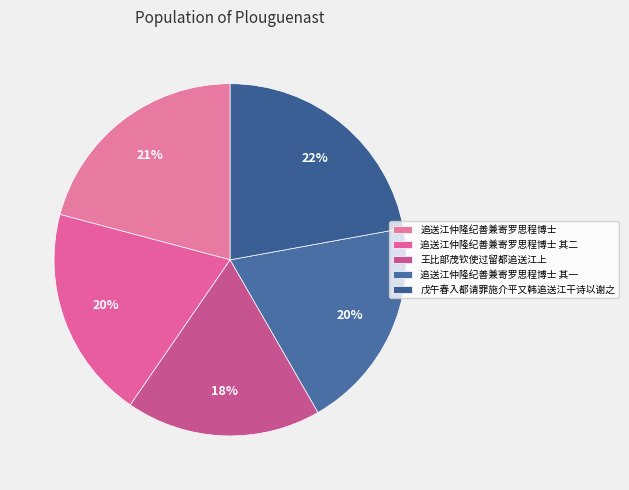

True or false: 追送江仲隆纪善兼寄罗思程博士 accounts for 29% of the total.

False